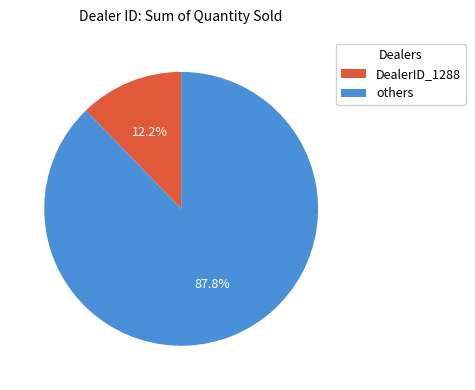

How many slices are in this pie chart?

2